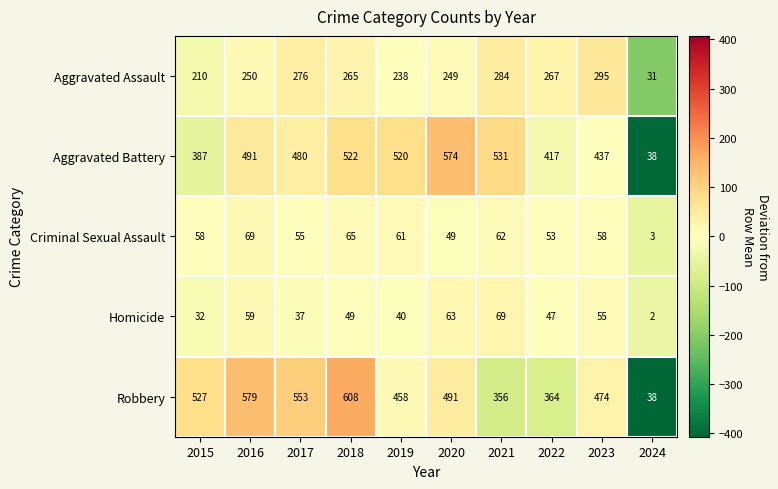

How many data points in Criminal Sexual Assault are less than 58?

4